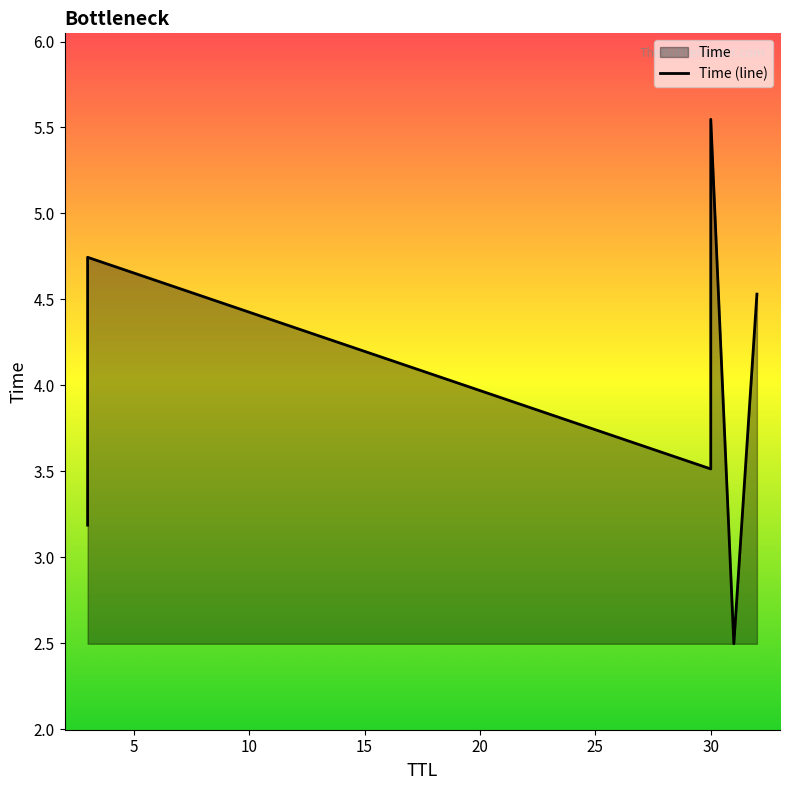

Between 30 and 3, which is larger?

3